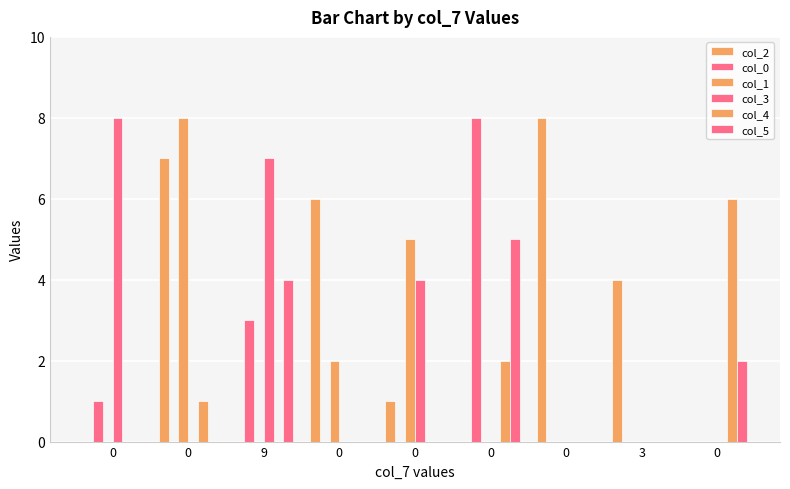

How many distinct data groups are displayed?

6